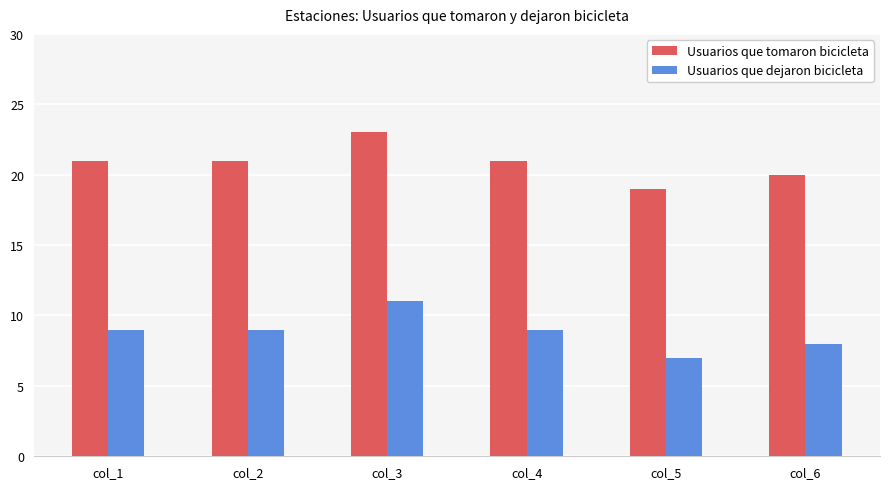

What is the sum of all Usuarios que tomaron bicicleta values?

125